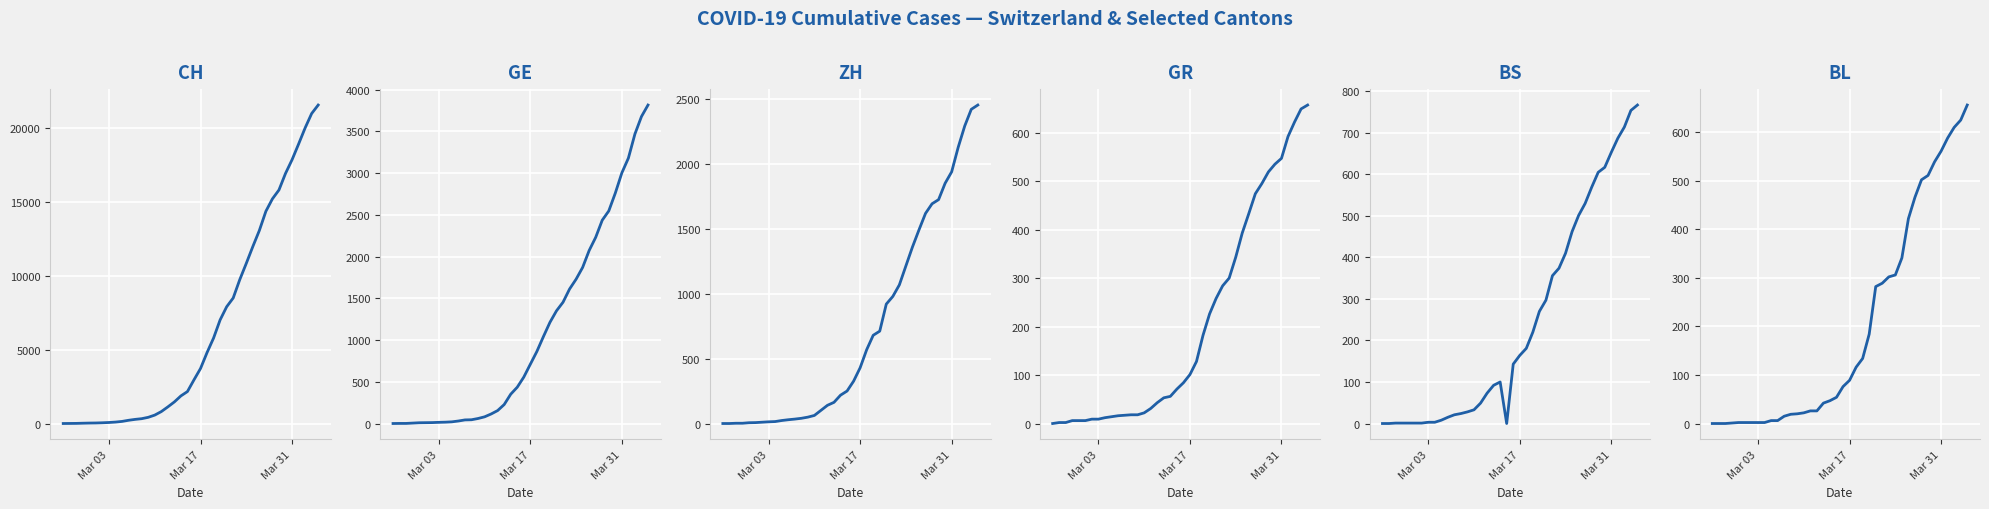

True or false: GR and ZH cross at least once.

False